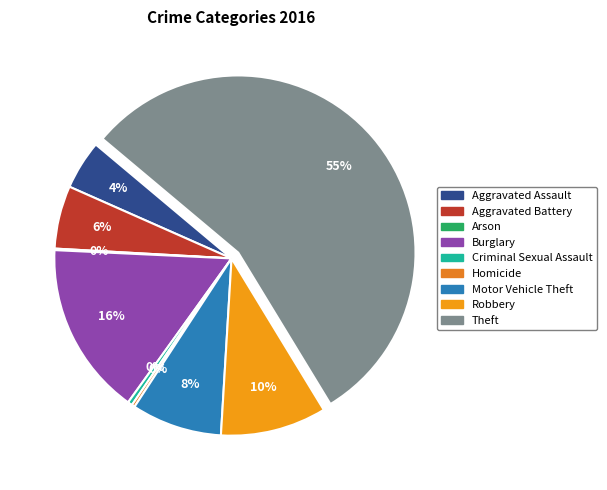

Approximately how many times larger is the value at Robbery compared to Homicide?

34.5